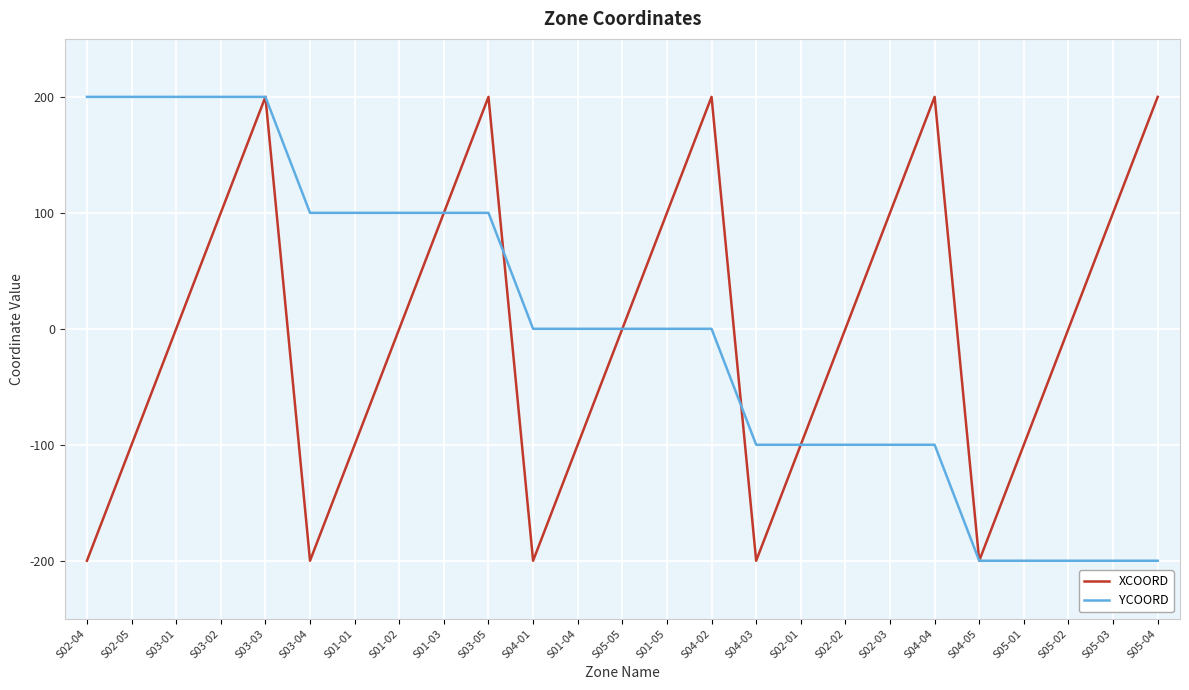

Rank the series at S02-05 from highest to lowest value.

YCOORD, XCOORD